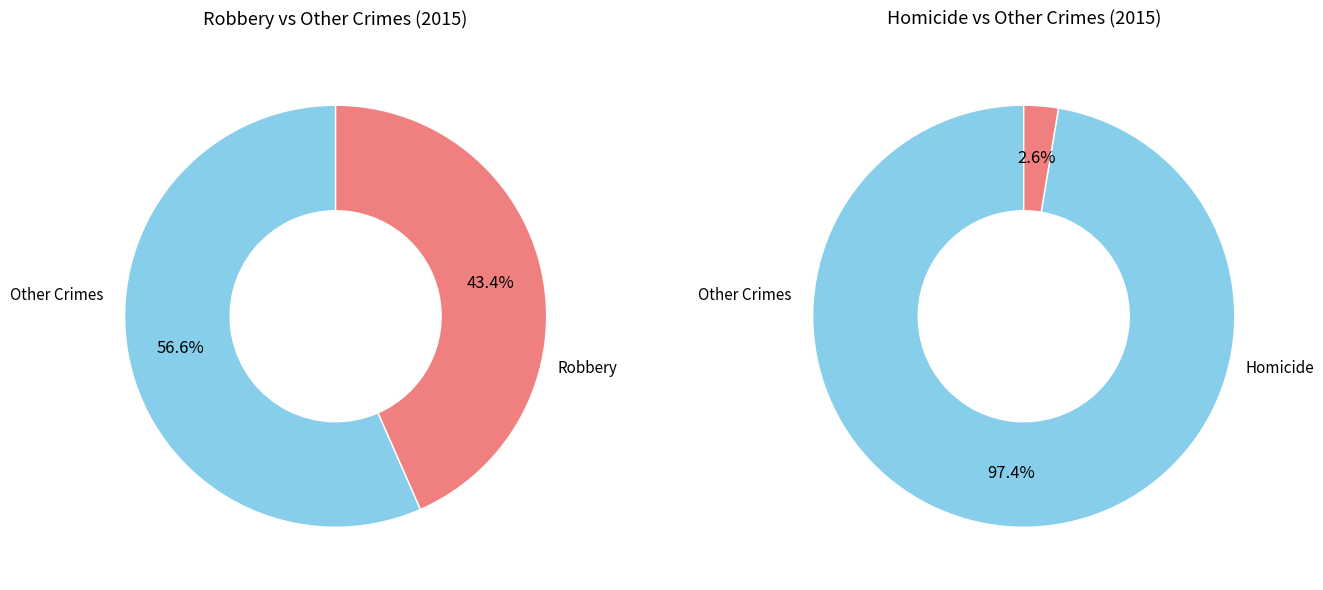

To the nearest percent, what is the combined percentage of Homicide and Robbery?

46%